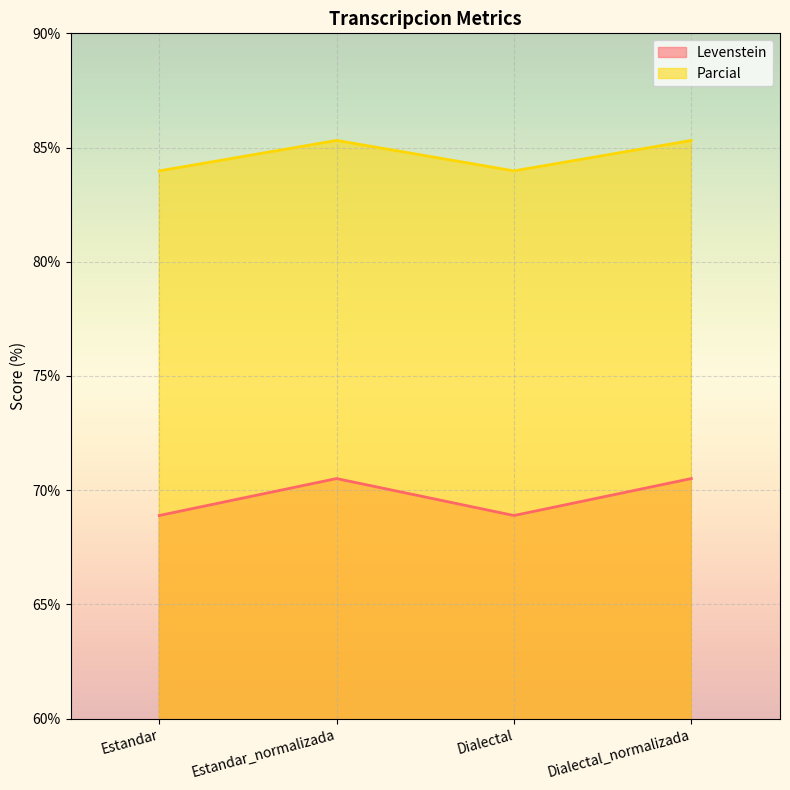

Where is the first local minimum for Parcial?

Dialectal